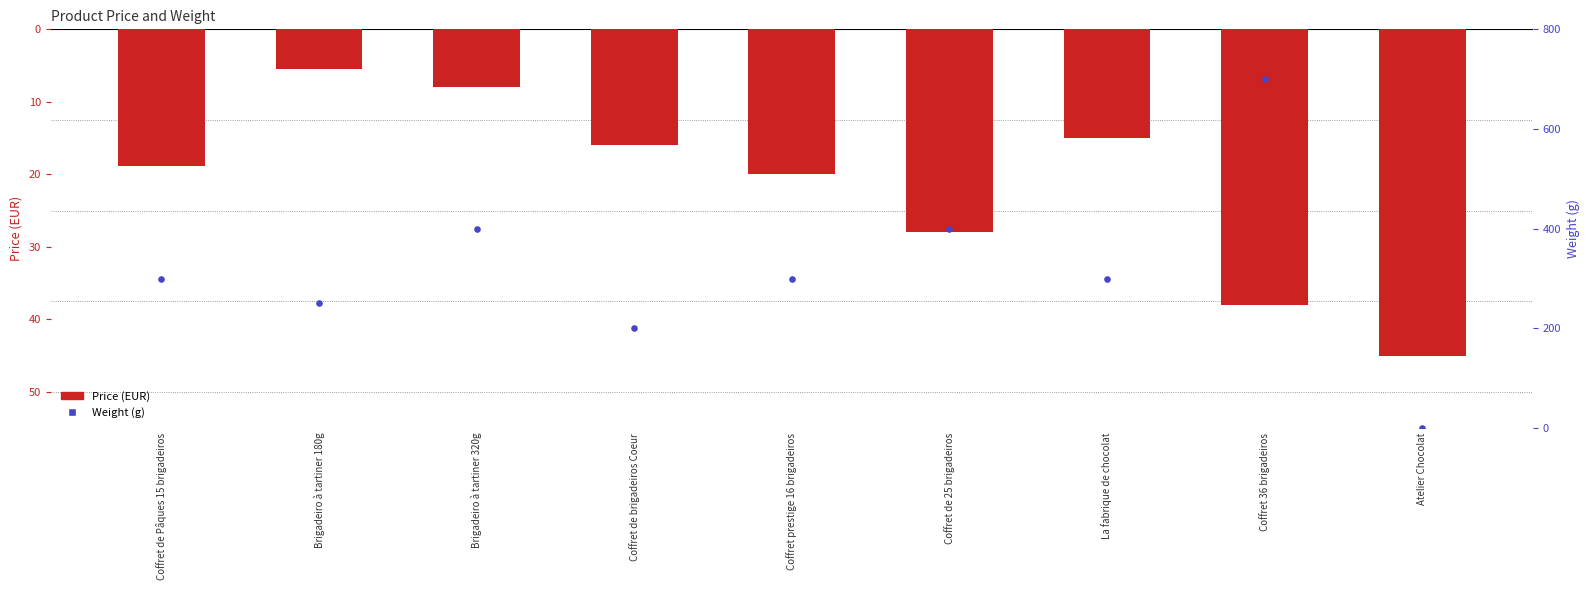

At which category is the sum across all series the highest?

Coffret 36 brigadeiros